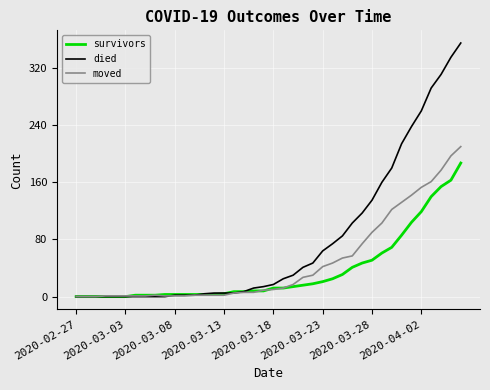

What is the maximum value for died?

355